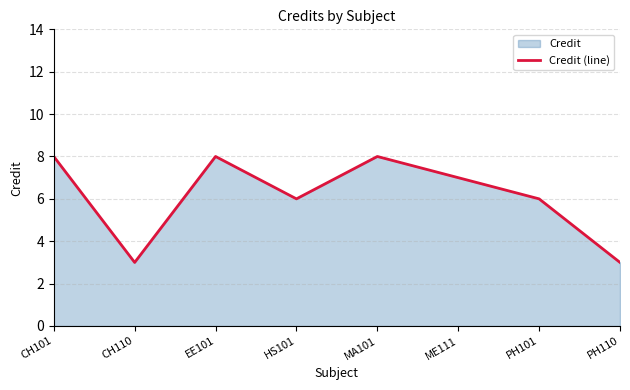

The value at MA101 is 8. True or false?

True